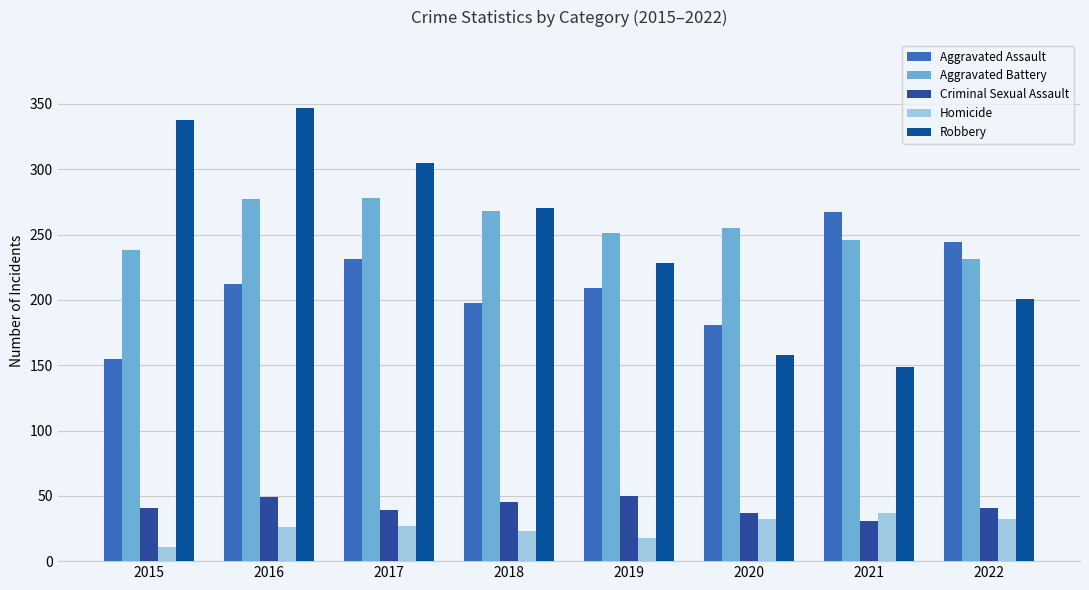

List the series in order of their peak value, highest first.

Robbery, Aggravated Battery, Aggravated Assault, Criminal Sexual Assault, Homicide